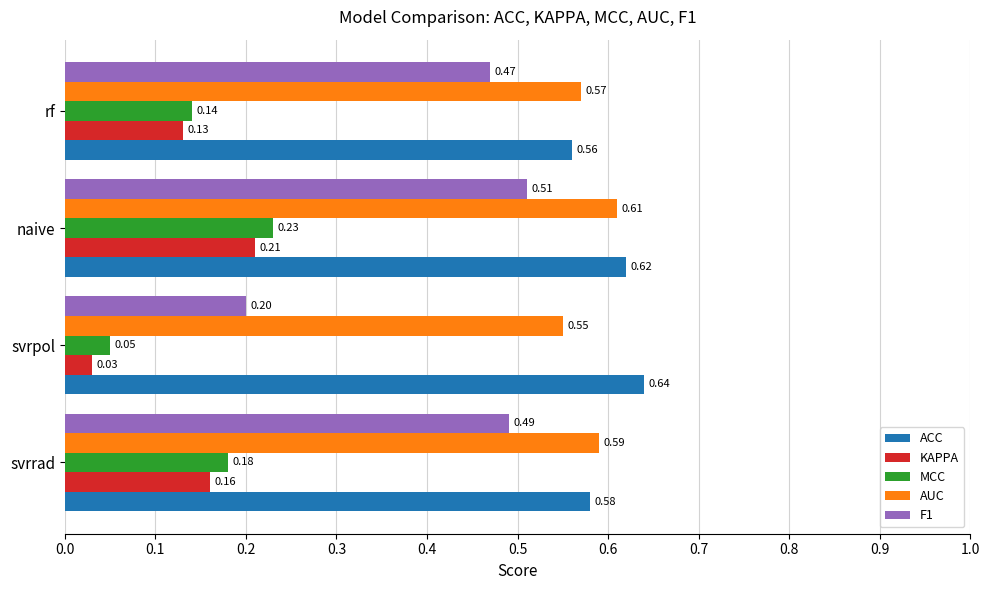

Where is ACC nearest to the value 0?

rf